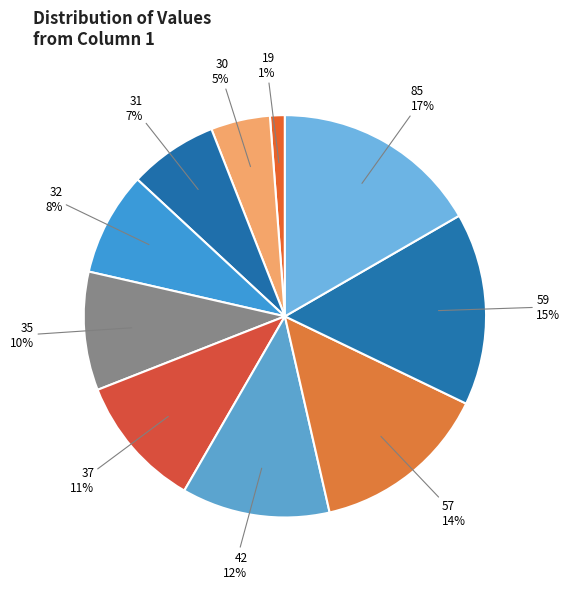

Count the number of slices in the pie.

10